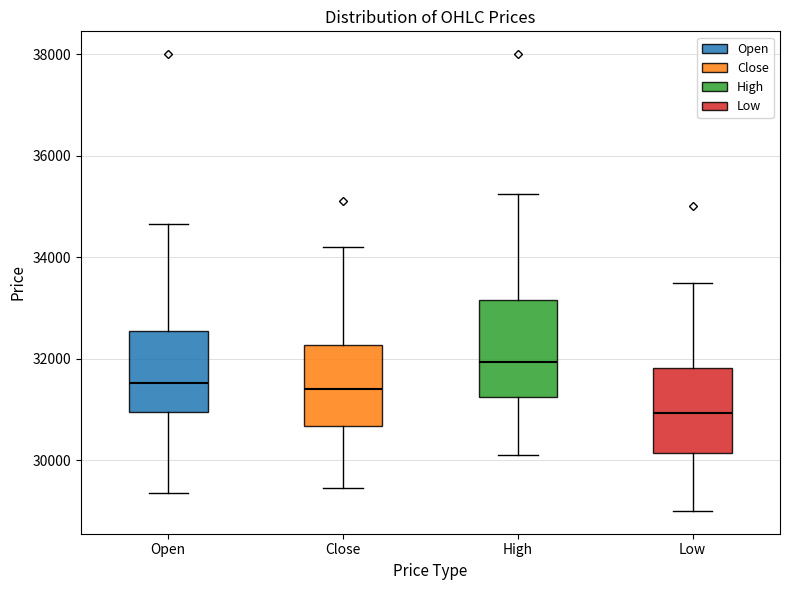

Which box is the tallest, from its lower edge to its upper edge?

High